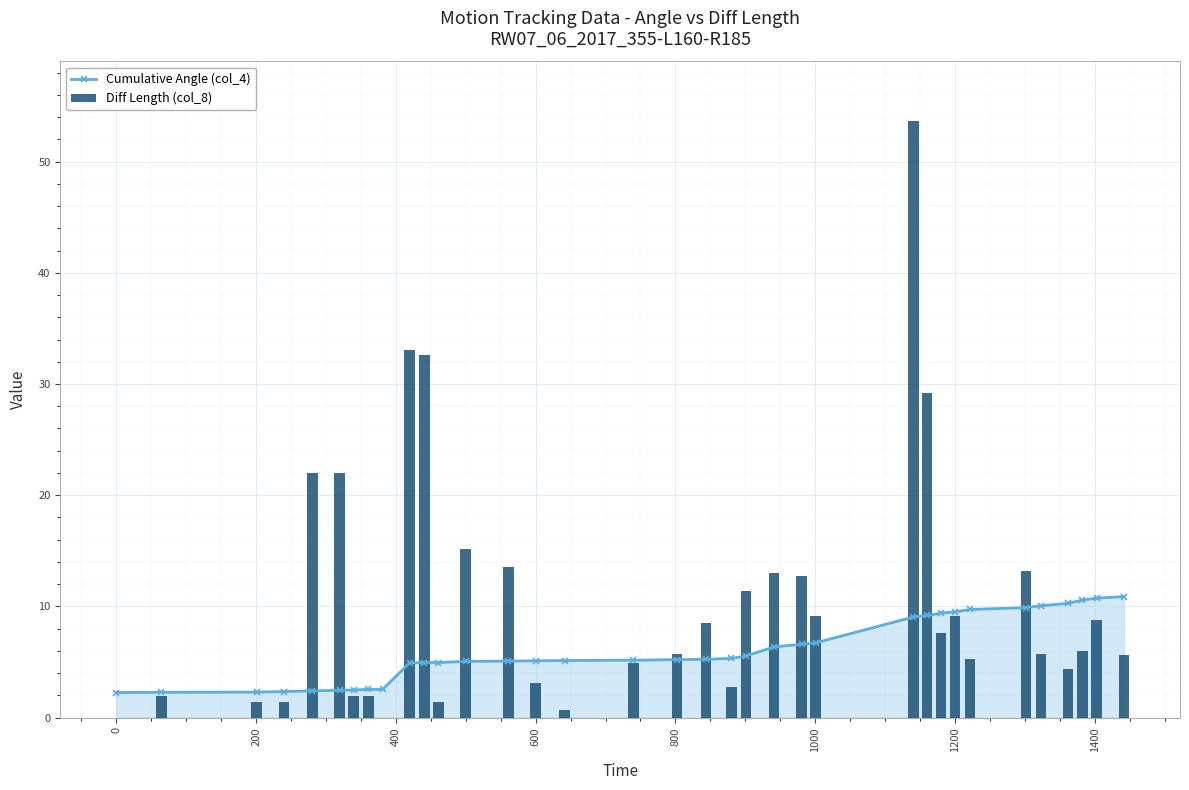

What is the highest value of the Cumulative Angle (col_4) series?

10.9